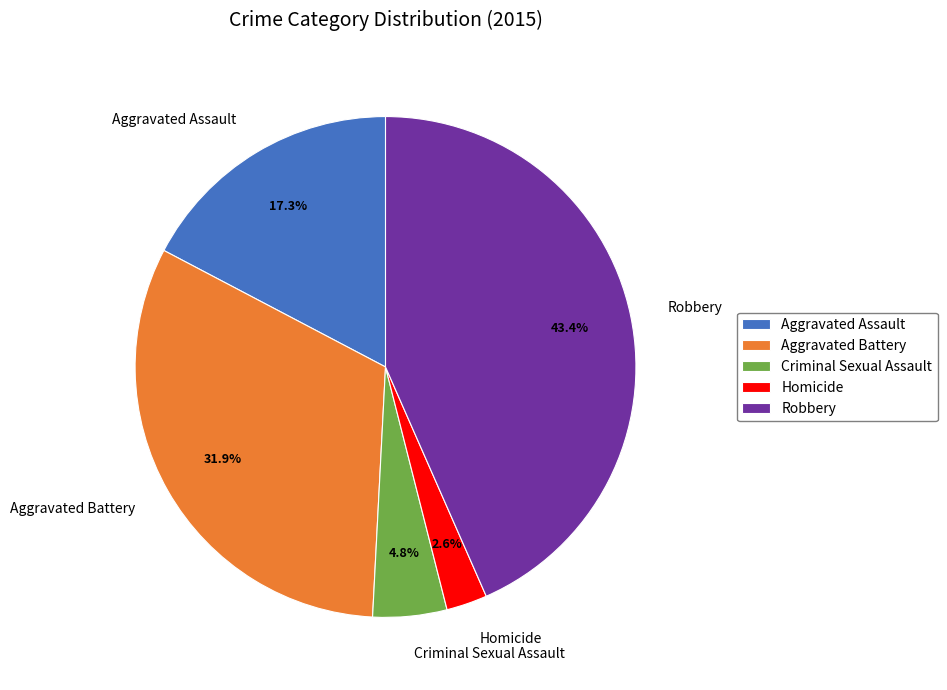

To the nearest percent, what is the difference between the Criminal Sexual Assault and Aggravated Battery slice percentages?

27%